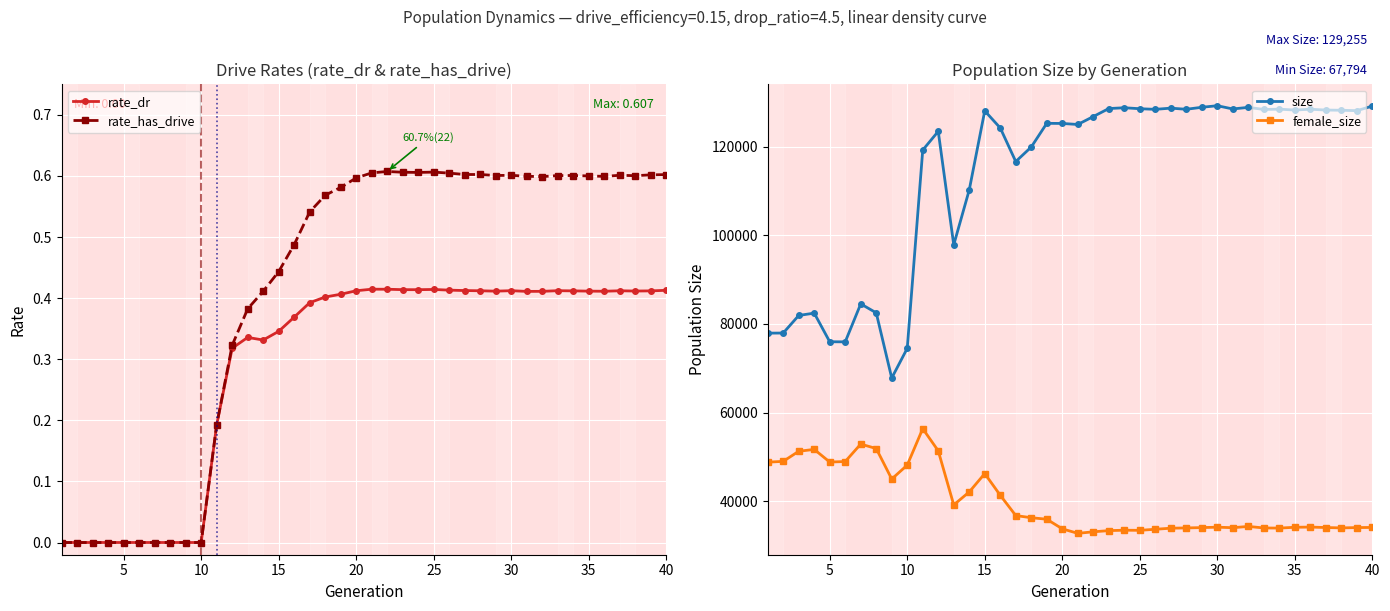

How many data points in rate_has_drive are above 0?

30